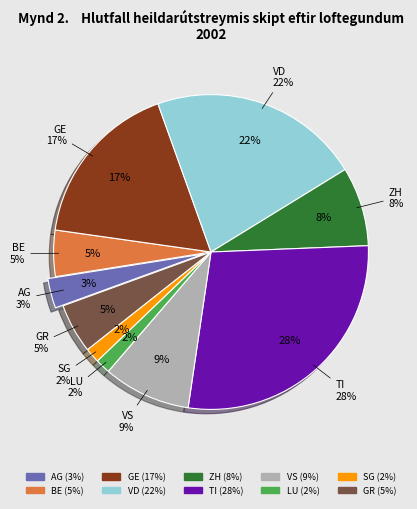

The VS slice represents 9% of the pie. True or false?

True